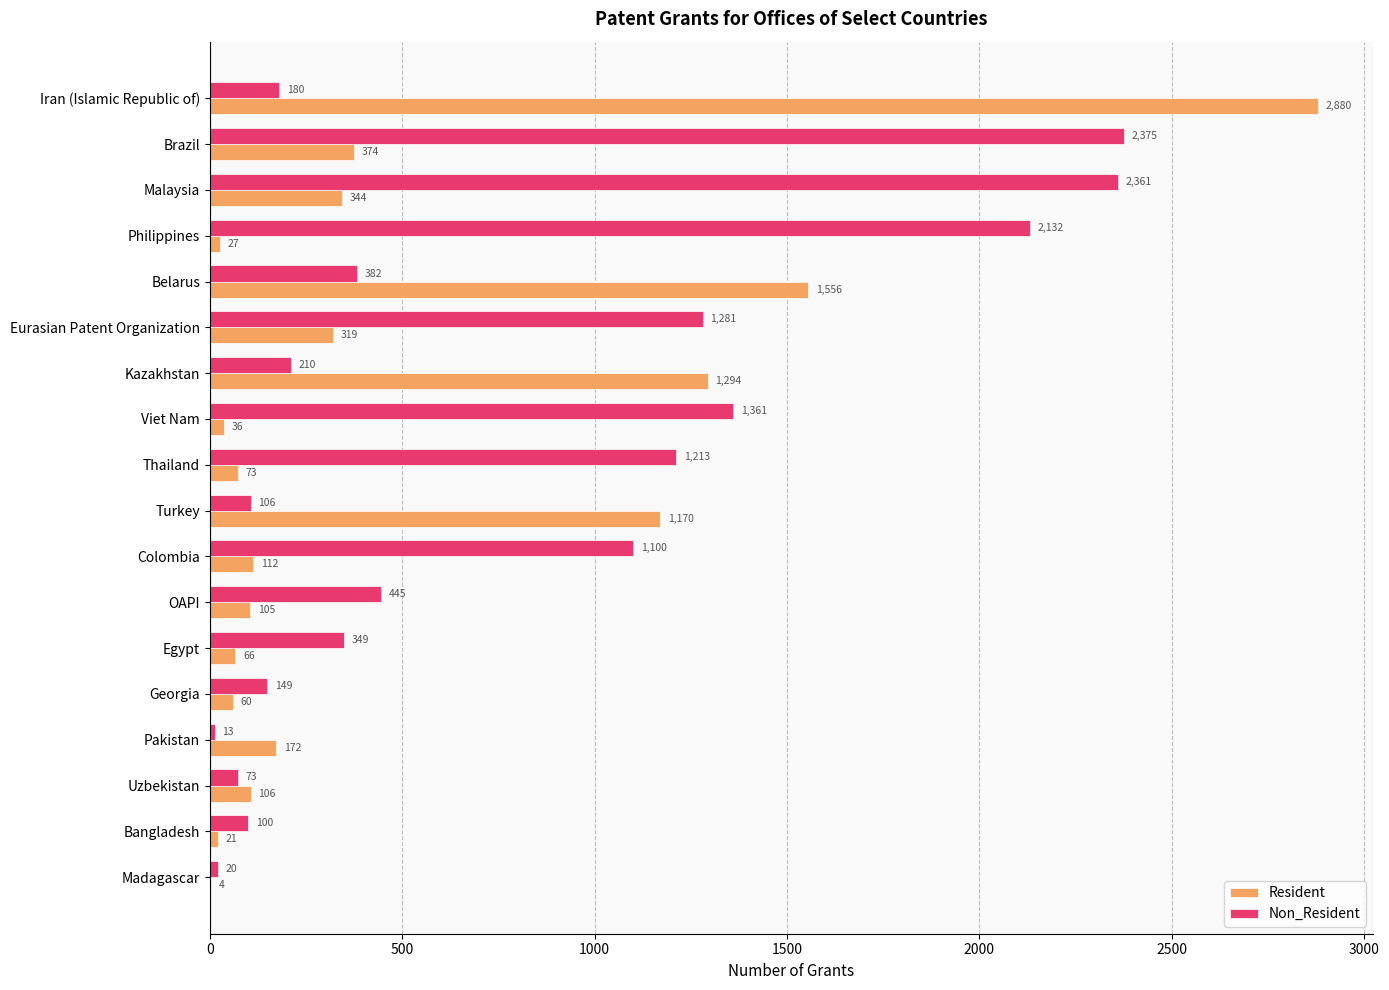

What is the greatest value displayed?

2880